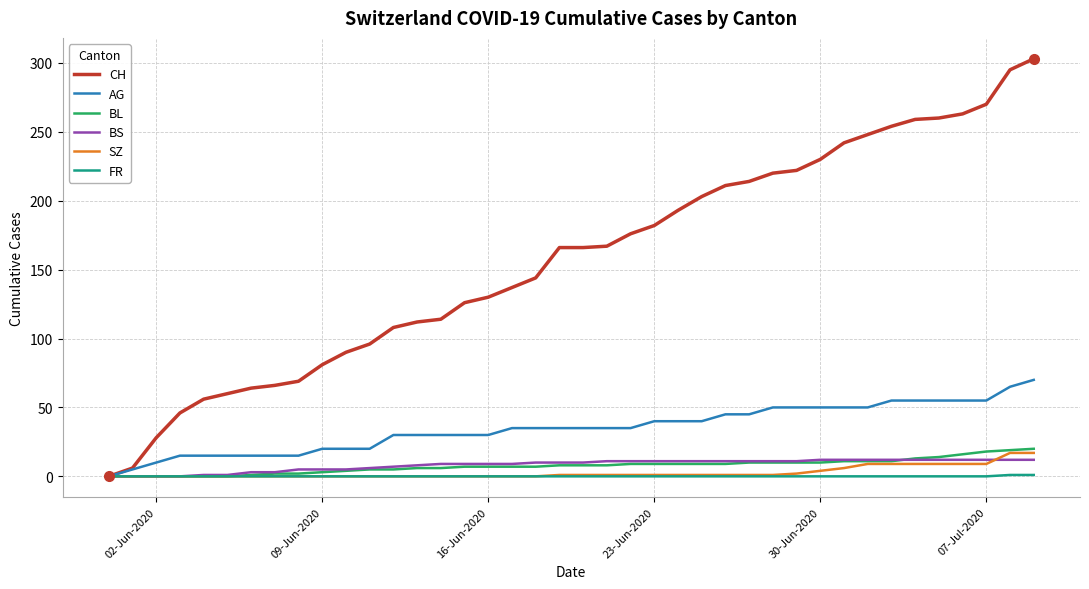

Which series has the largest range (max minus min)?

CH